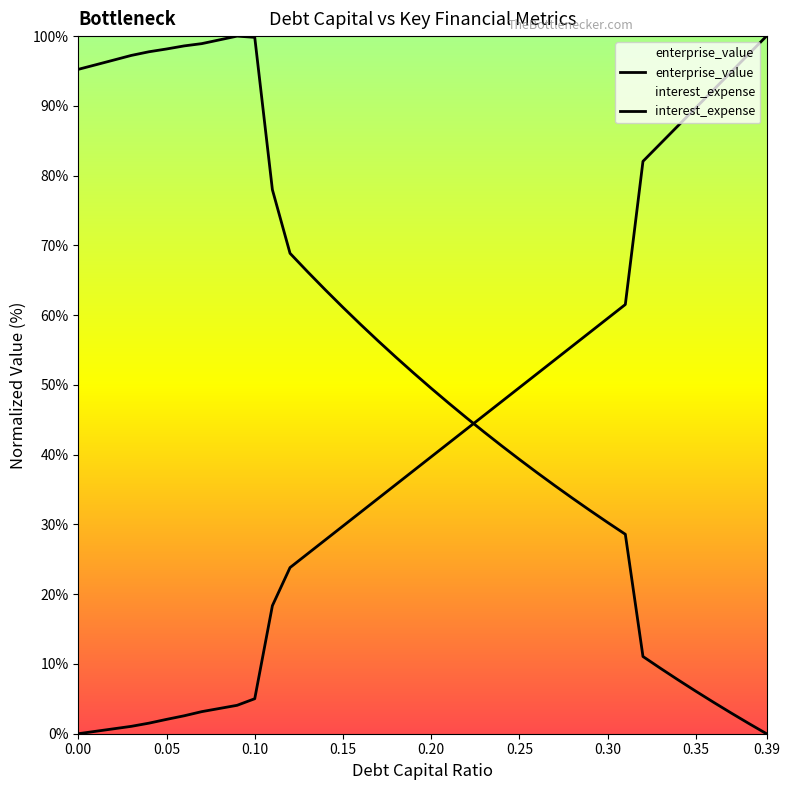

How many data points in interest_expense are above 39?

20